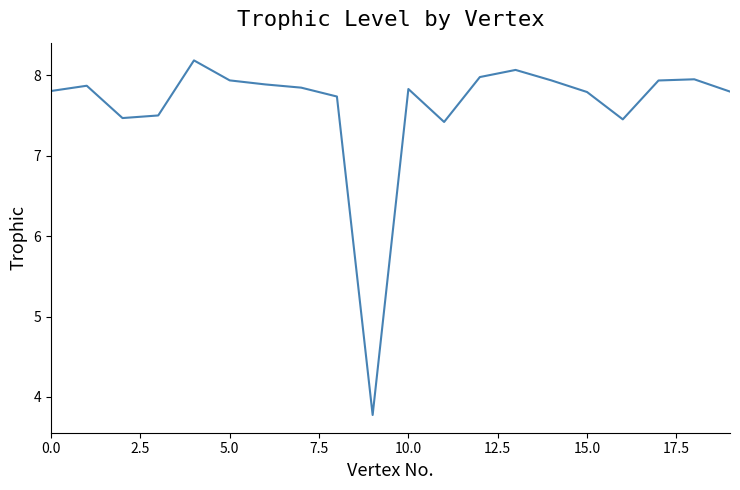

Does the chart have visible grid lines?

No